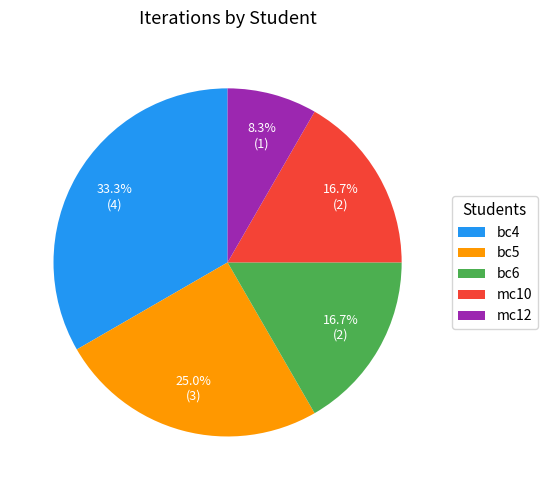

How many segments does this pie chart have?

5